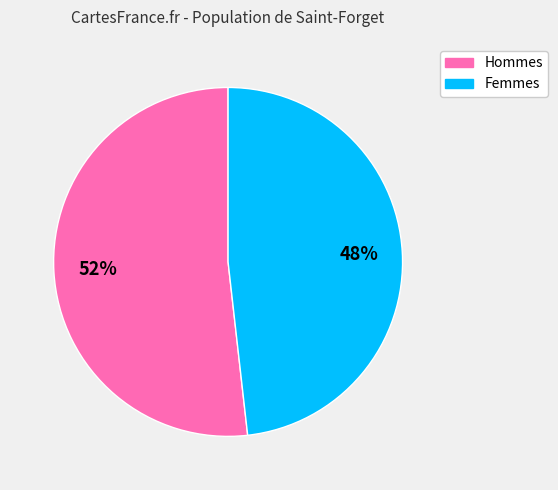

To the nearest percent, what is the difference between the largest and smallest slice percentages?

4%